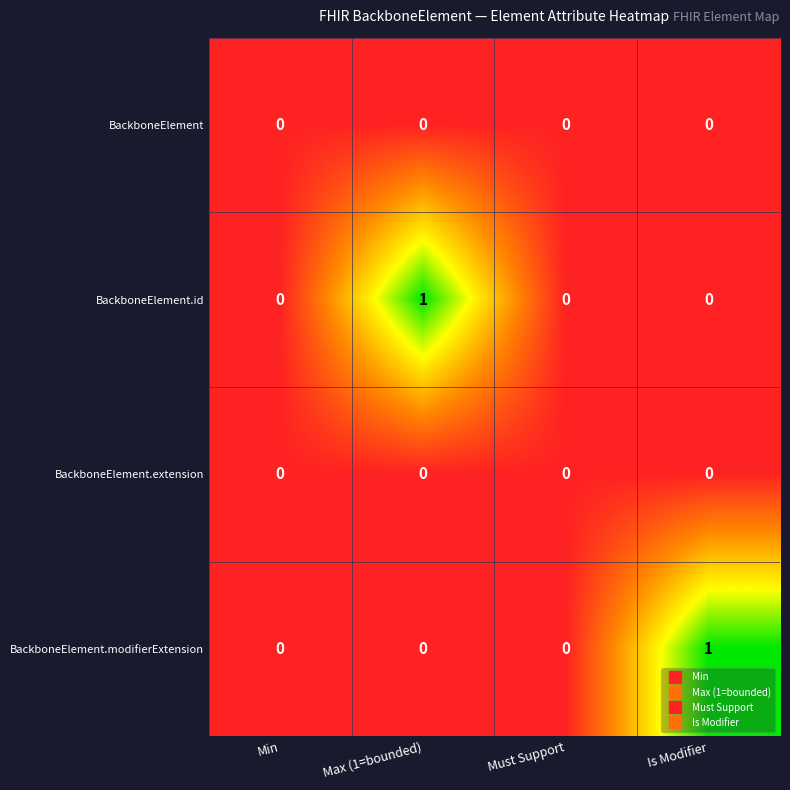

True or false: BackboneElement.id has a value of 1 at Is Modifier.

False